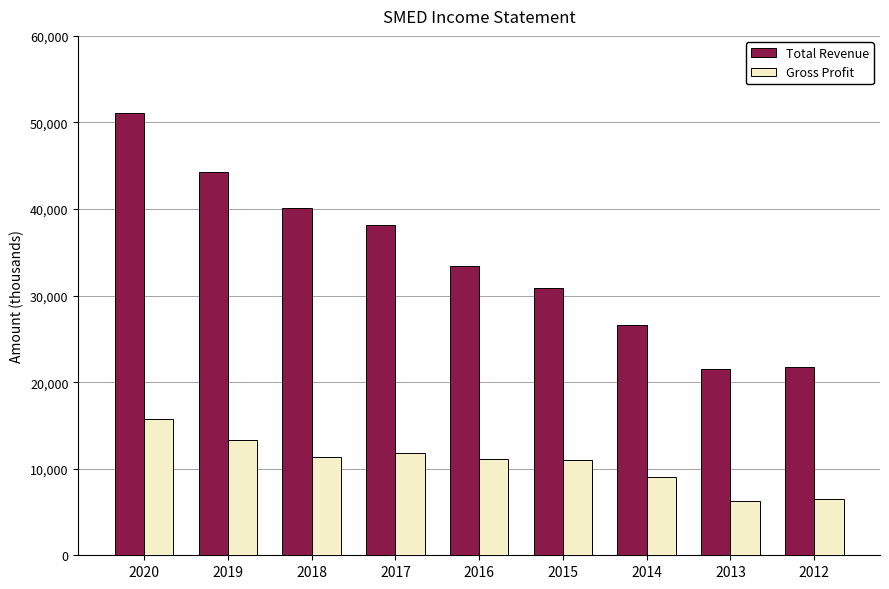

At how many categories does at least one series exceed 11803?

9